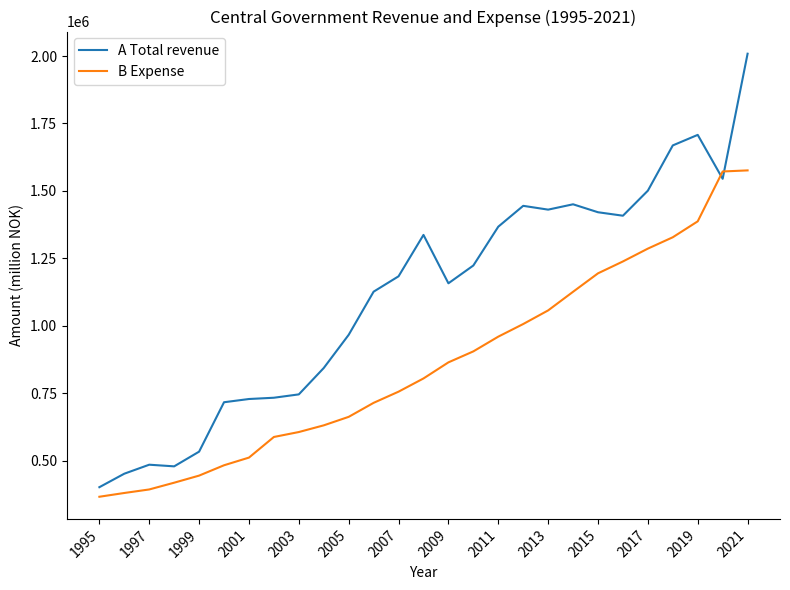

List the series in order of their overall mean, lowest first.

B Expense, A Total revenue